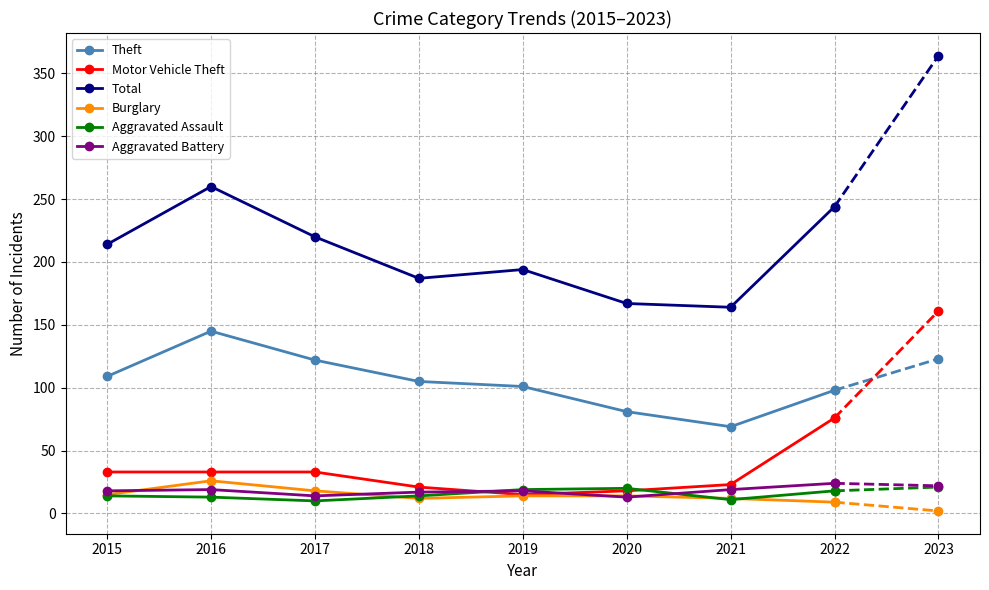

Is it true that Total equals 187 at 2018?

True